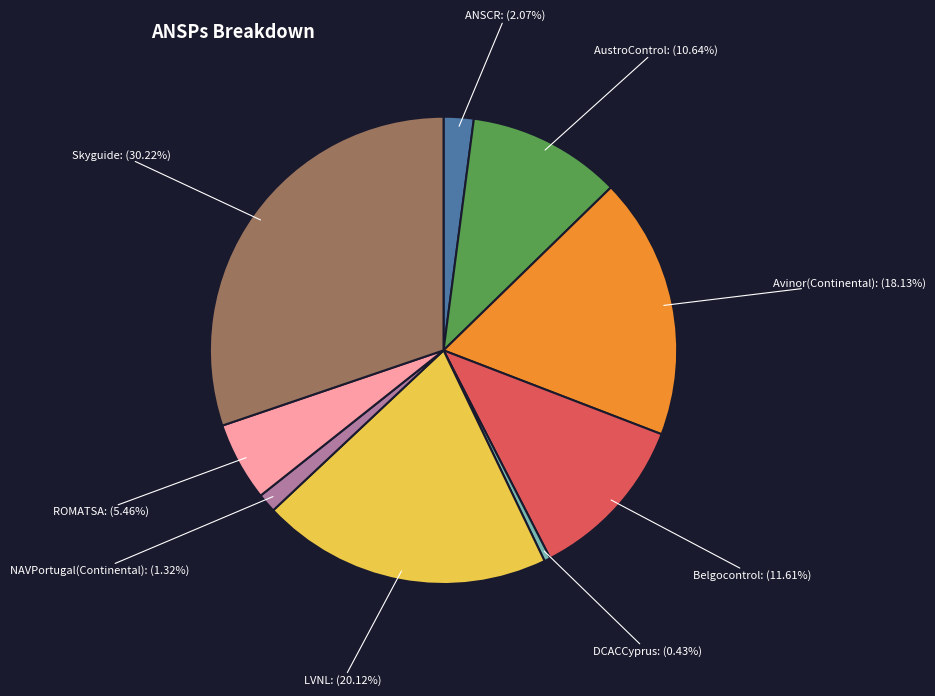

How much of the chart is everything except ANSCR?

97.9%